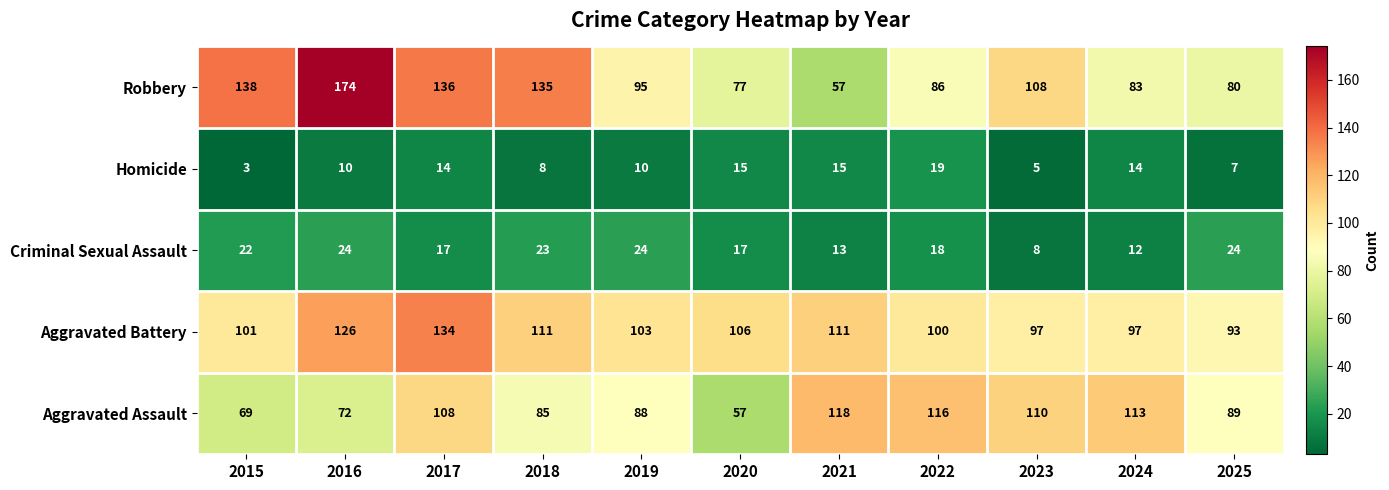

Where does the Robbery series first go above 95?

2015